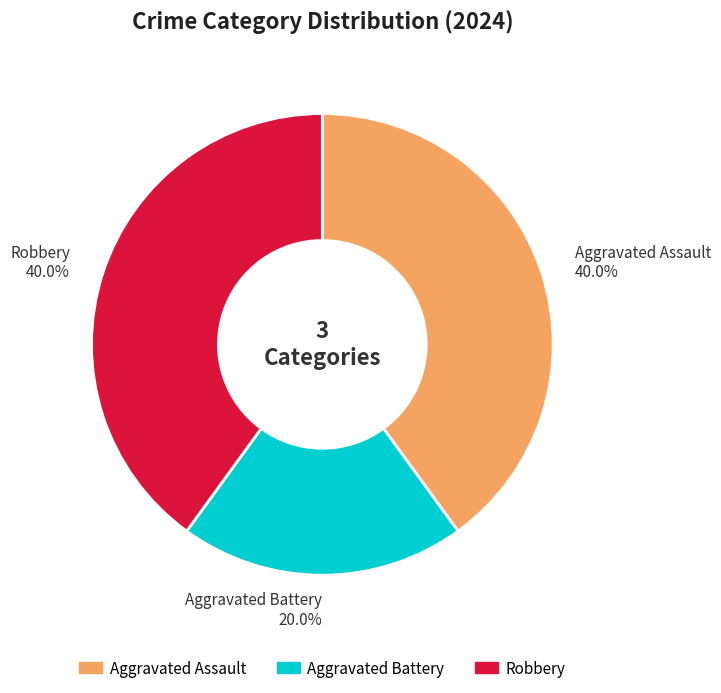

Which slice is the smallest?

Aggravated Battery